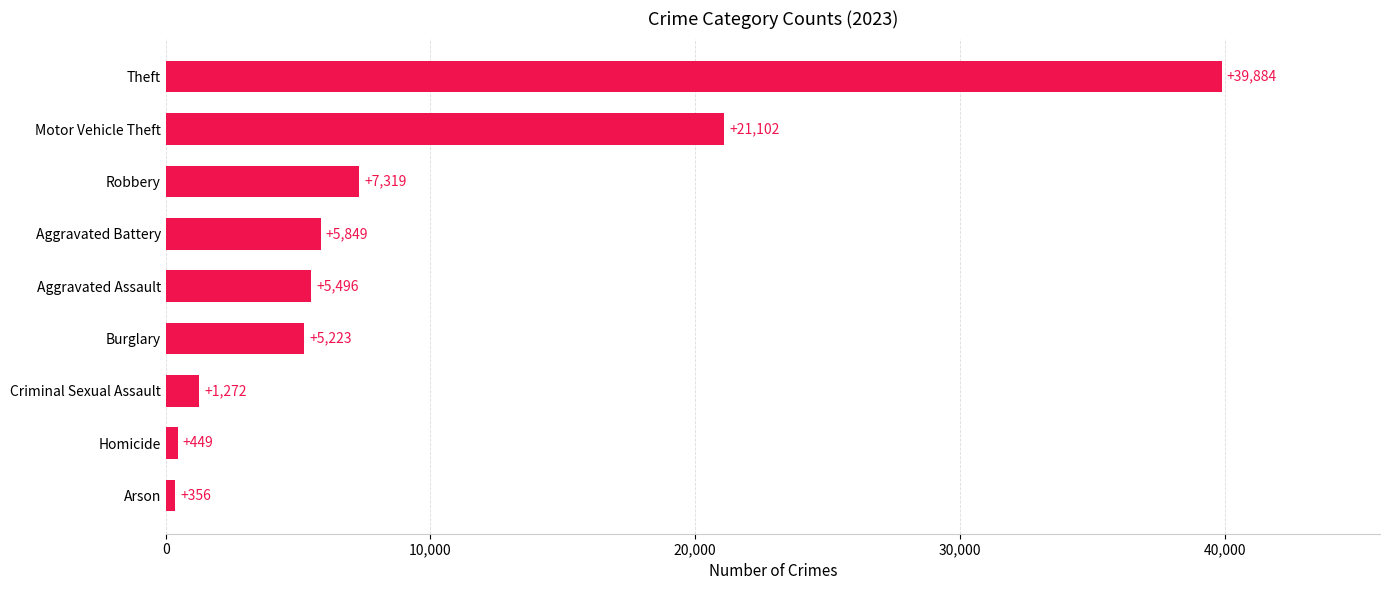

What is the sum of the values at Aggravated Battery and Robbery?

13168